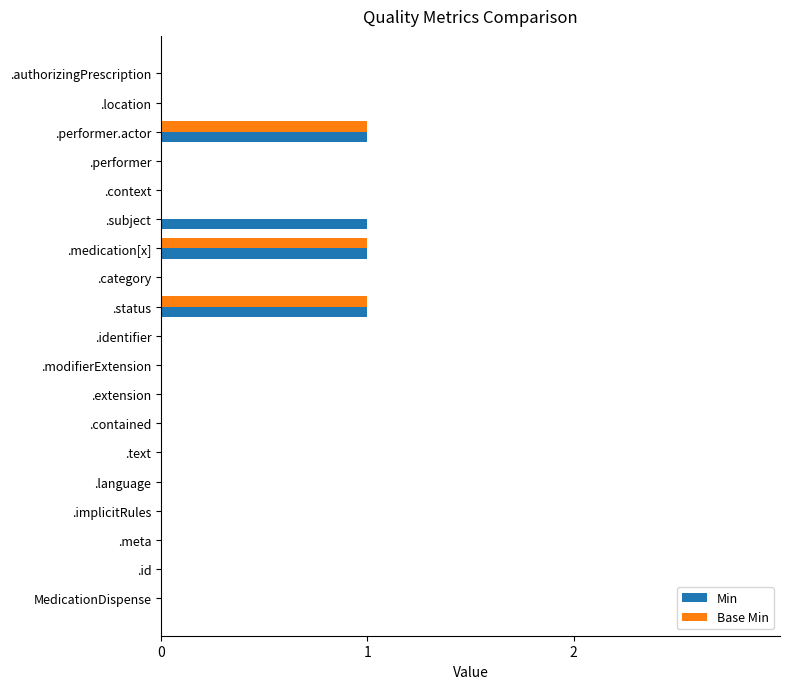

True or false: Base Min has a value of 1 at .performer.actor.

True